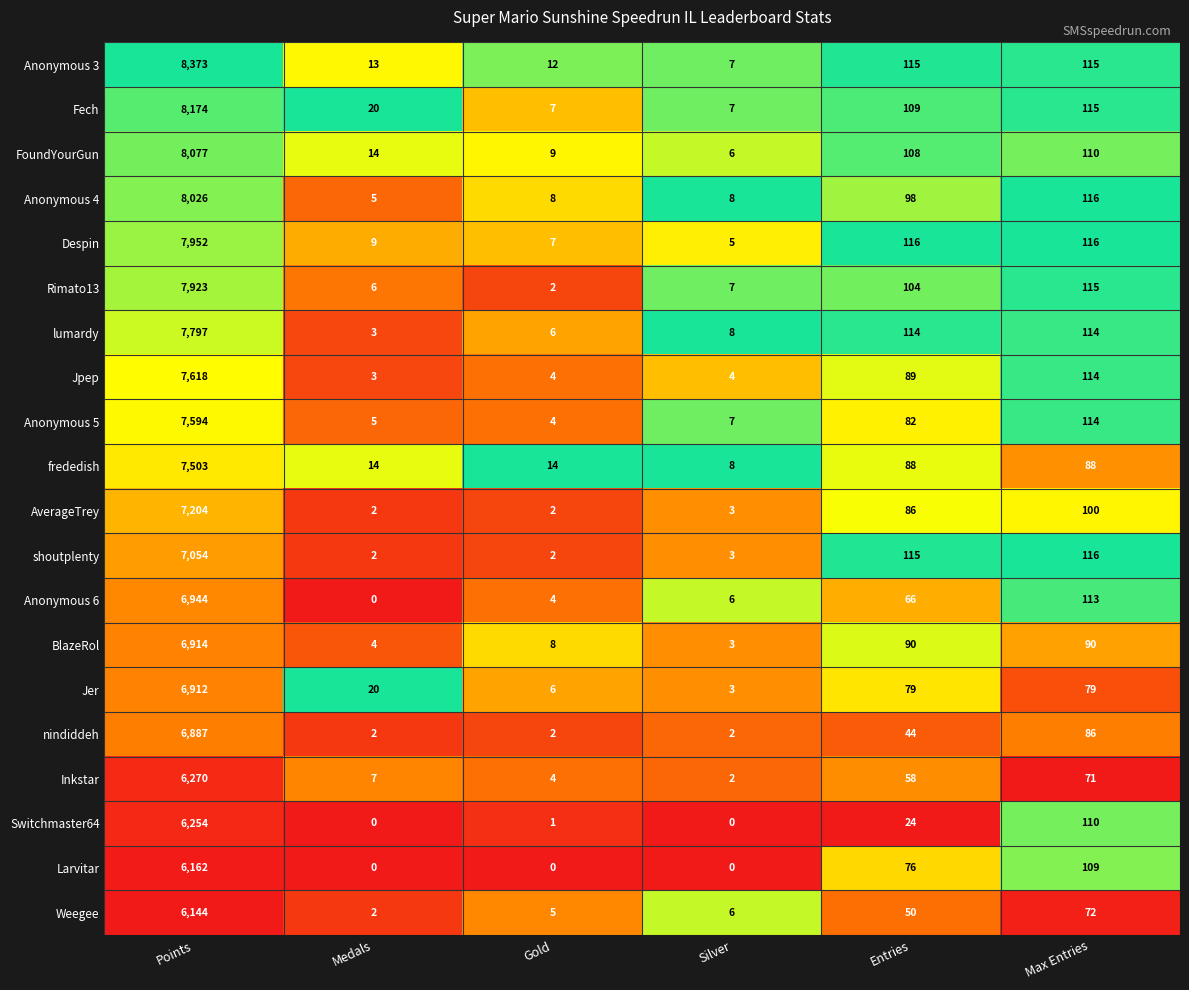

At which category is the sum across all series the highest?

Points